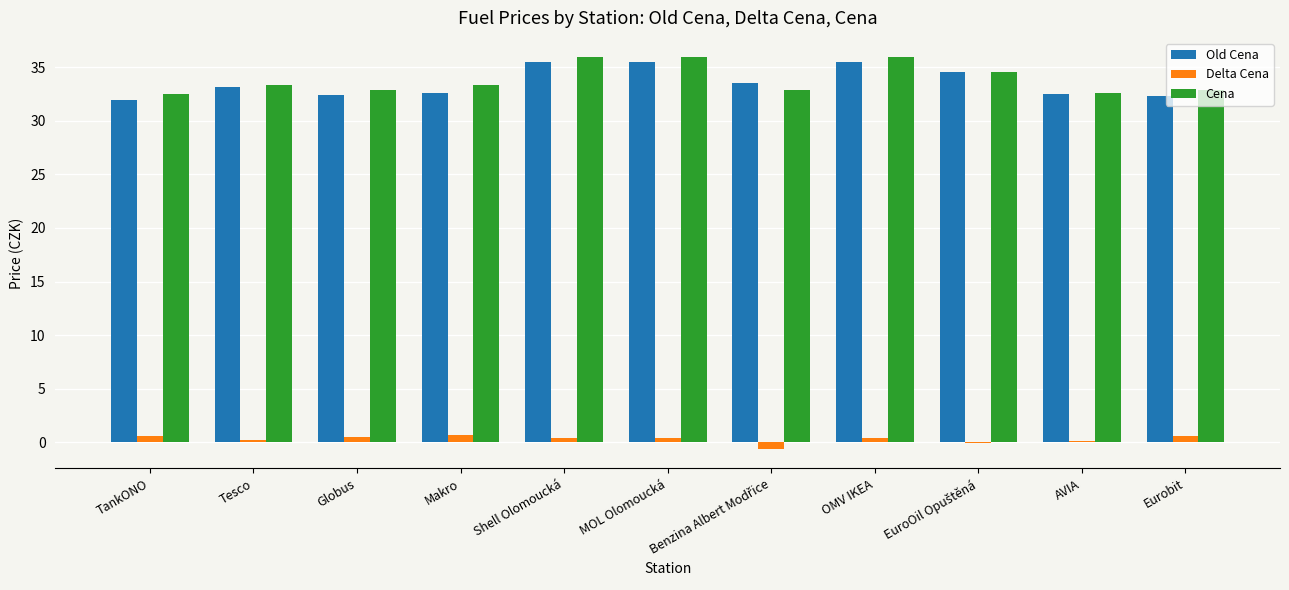

What is the average value of the Old Cena series?

33.6